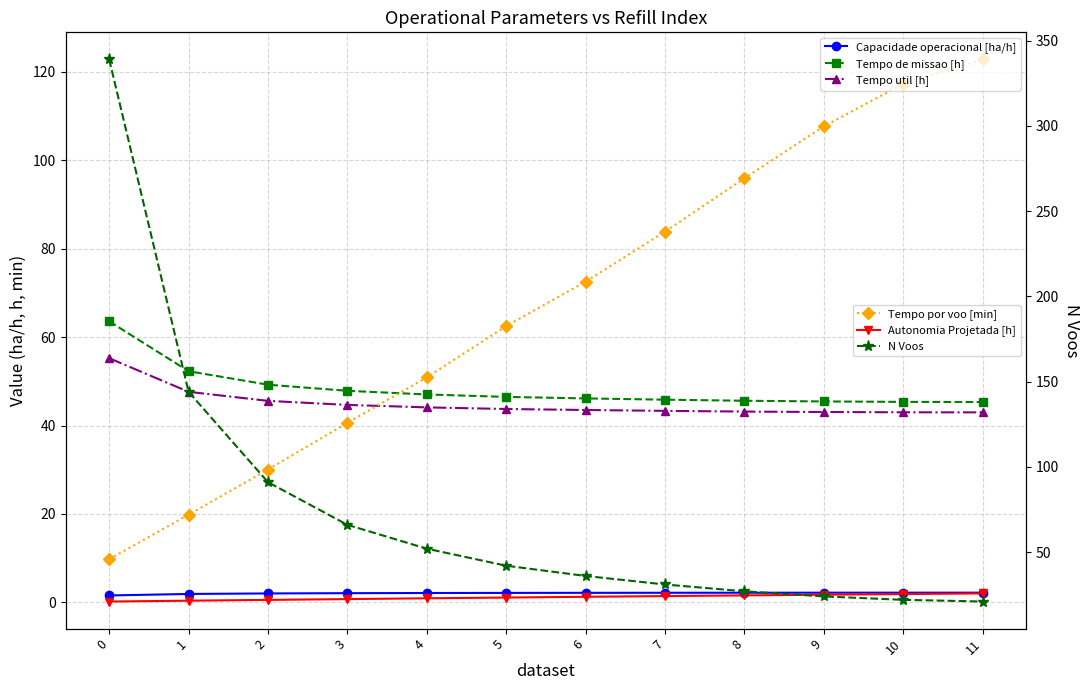

What is the value of the Capacidade operacional [ha/h] point at the 7th from the left?

2.2